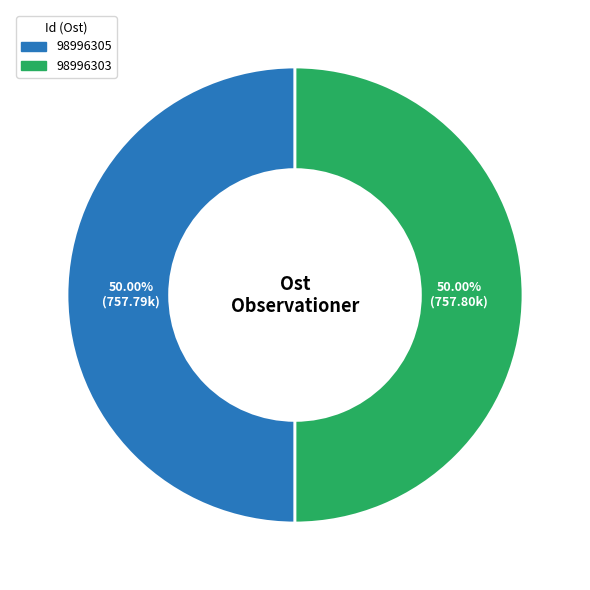

Count the number of slices in the pie.

2